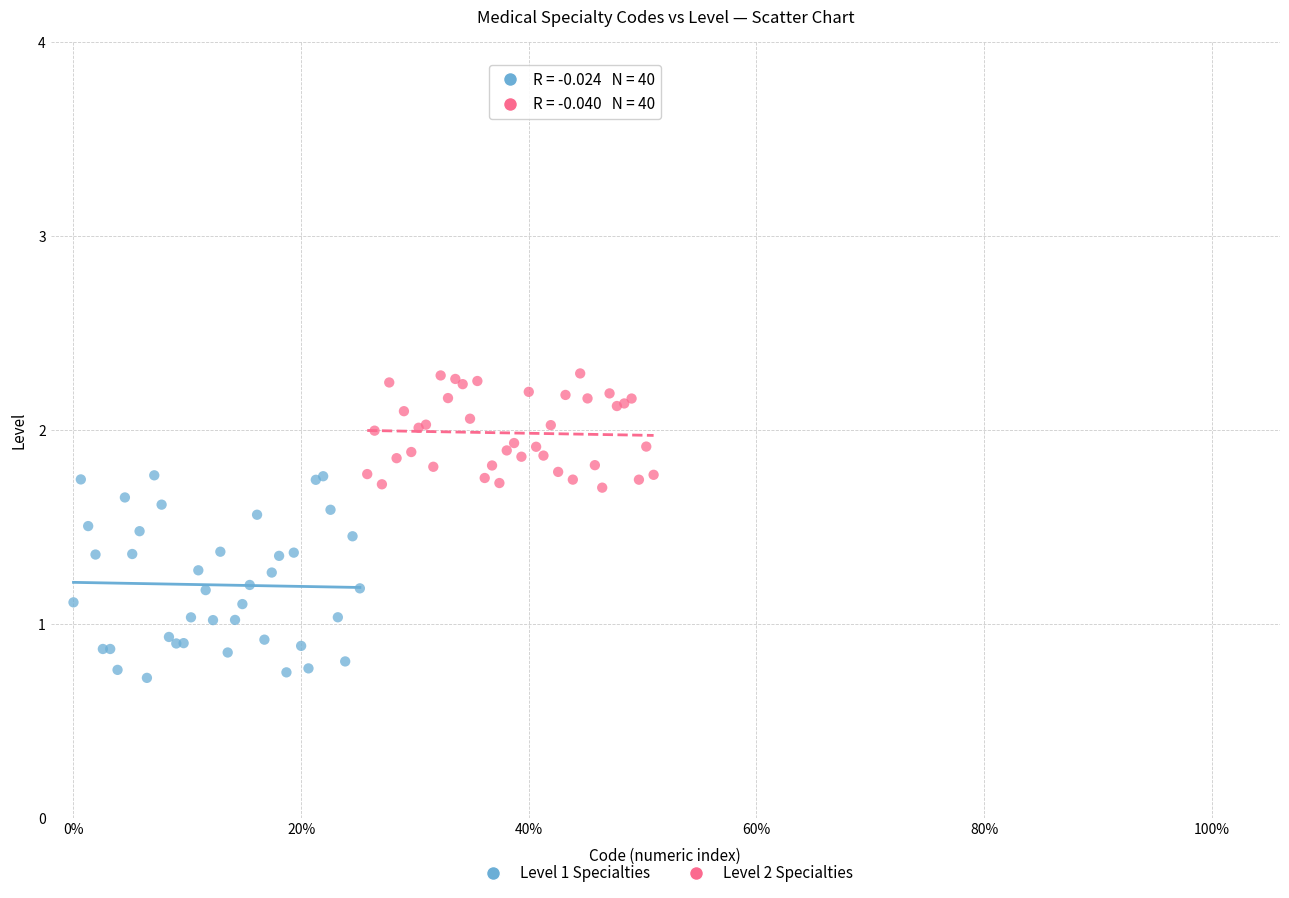

Which series has the widest spread of Y values?

Level 1 Specialties